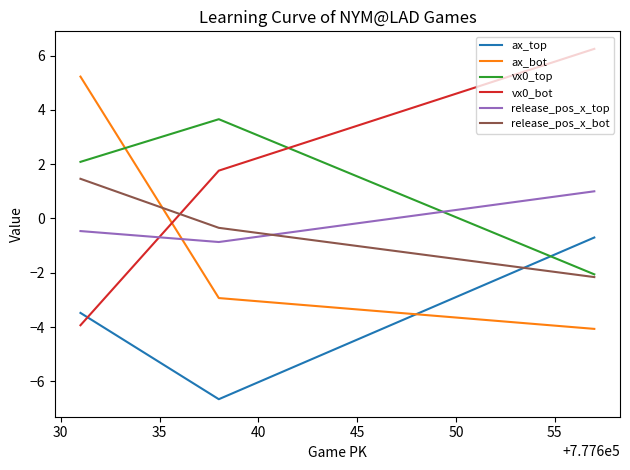

True or false: vx0_bot has a value of 2.8 at 30.

False